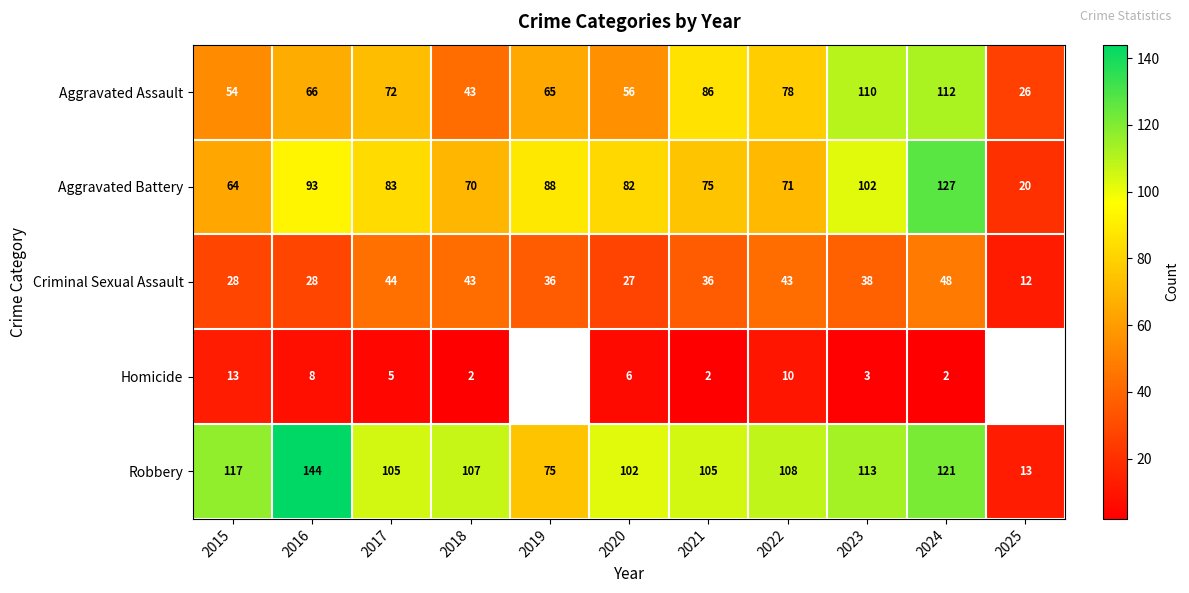

How many data points in Criminal Sexual Assault are less than 36?

4